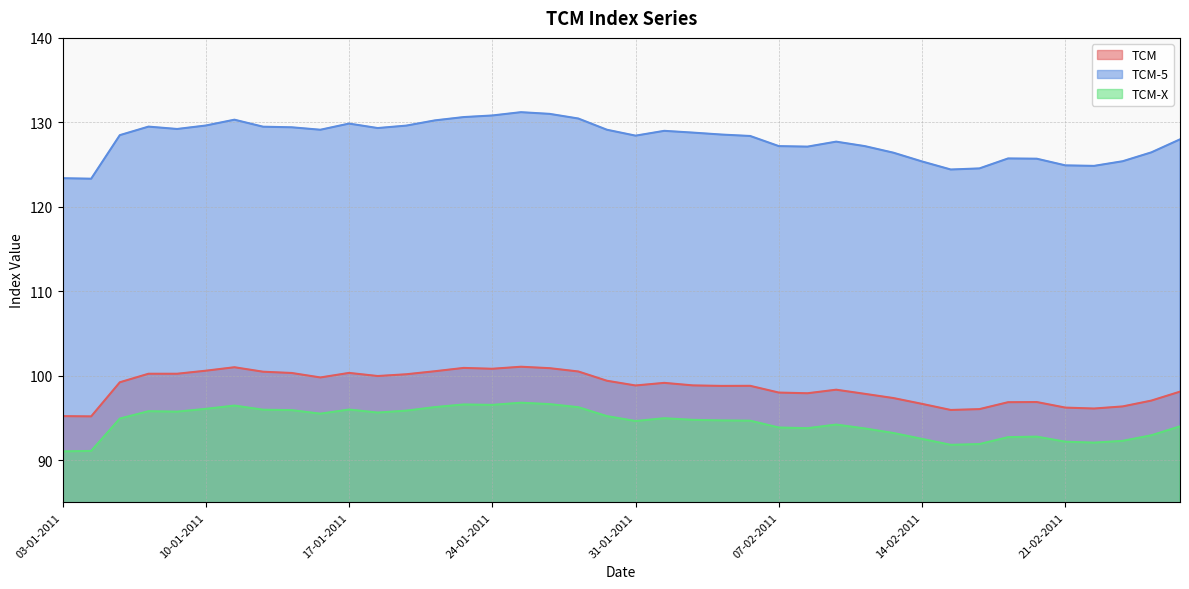

Does the chart display data point markers on the line(s)?

No